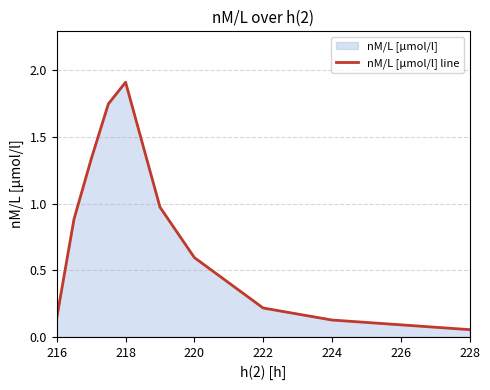

What is the difference between the values at 218 and 224?

1.8